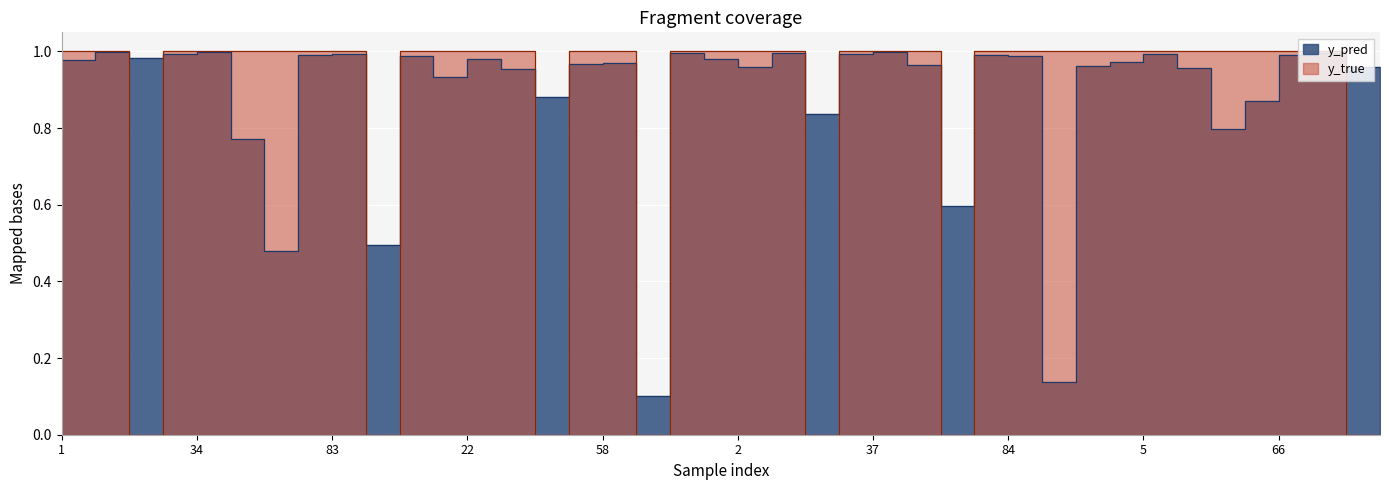

Which series changed the most between 52 and 85?

y_true